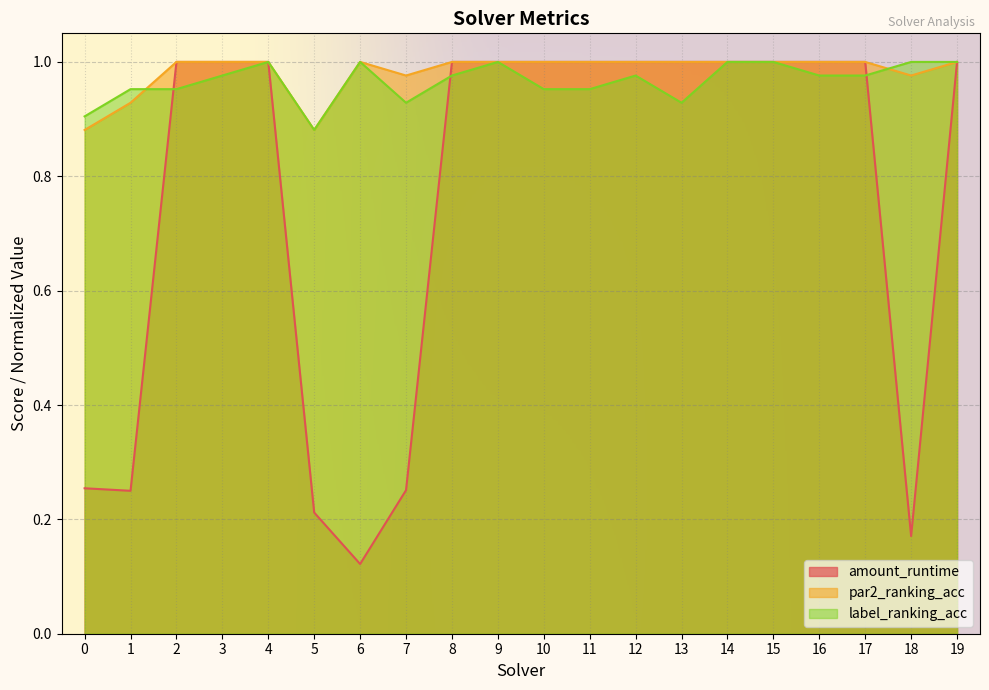

At which category does par2_ranking_acc reach its first local valley?

5